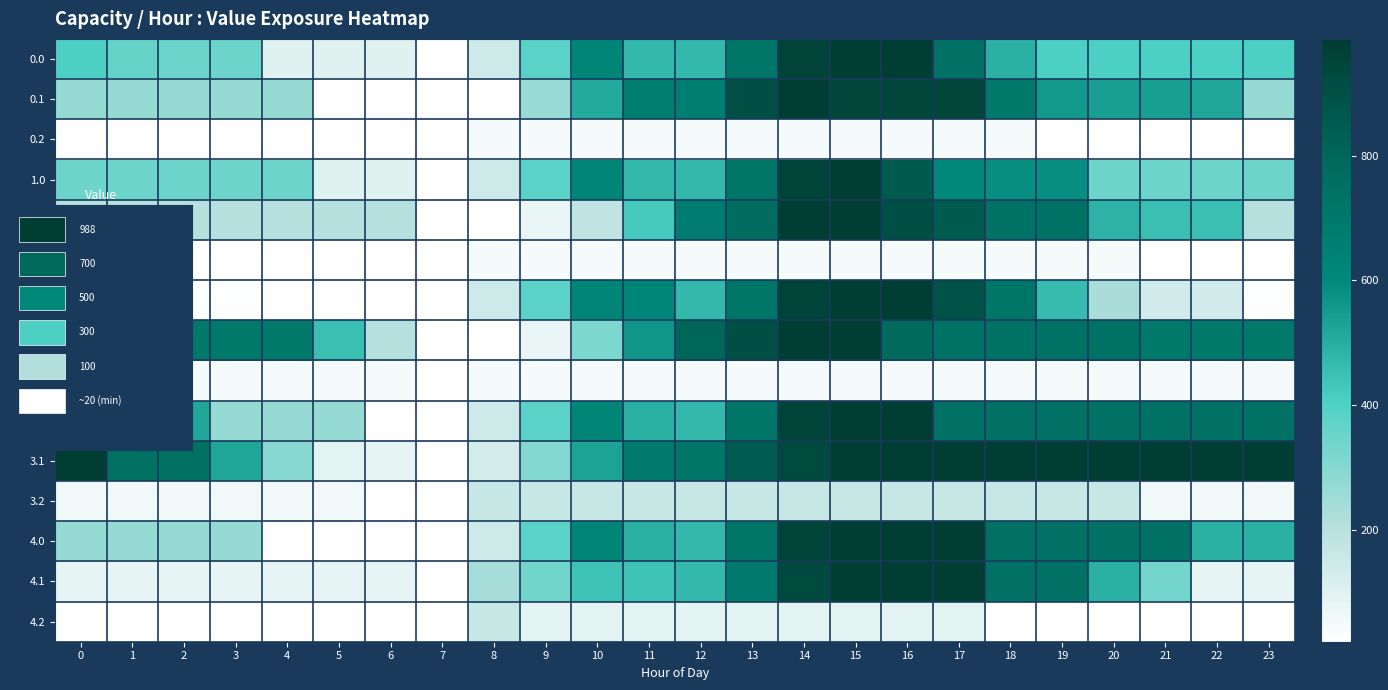

What is the greatest value displayed?

988.0